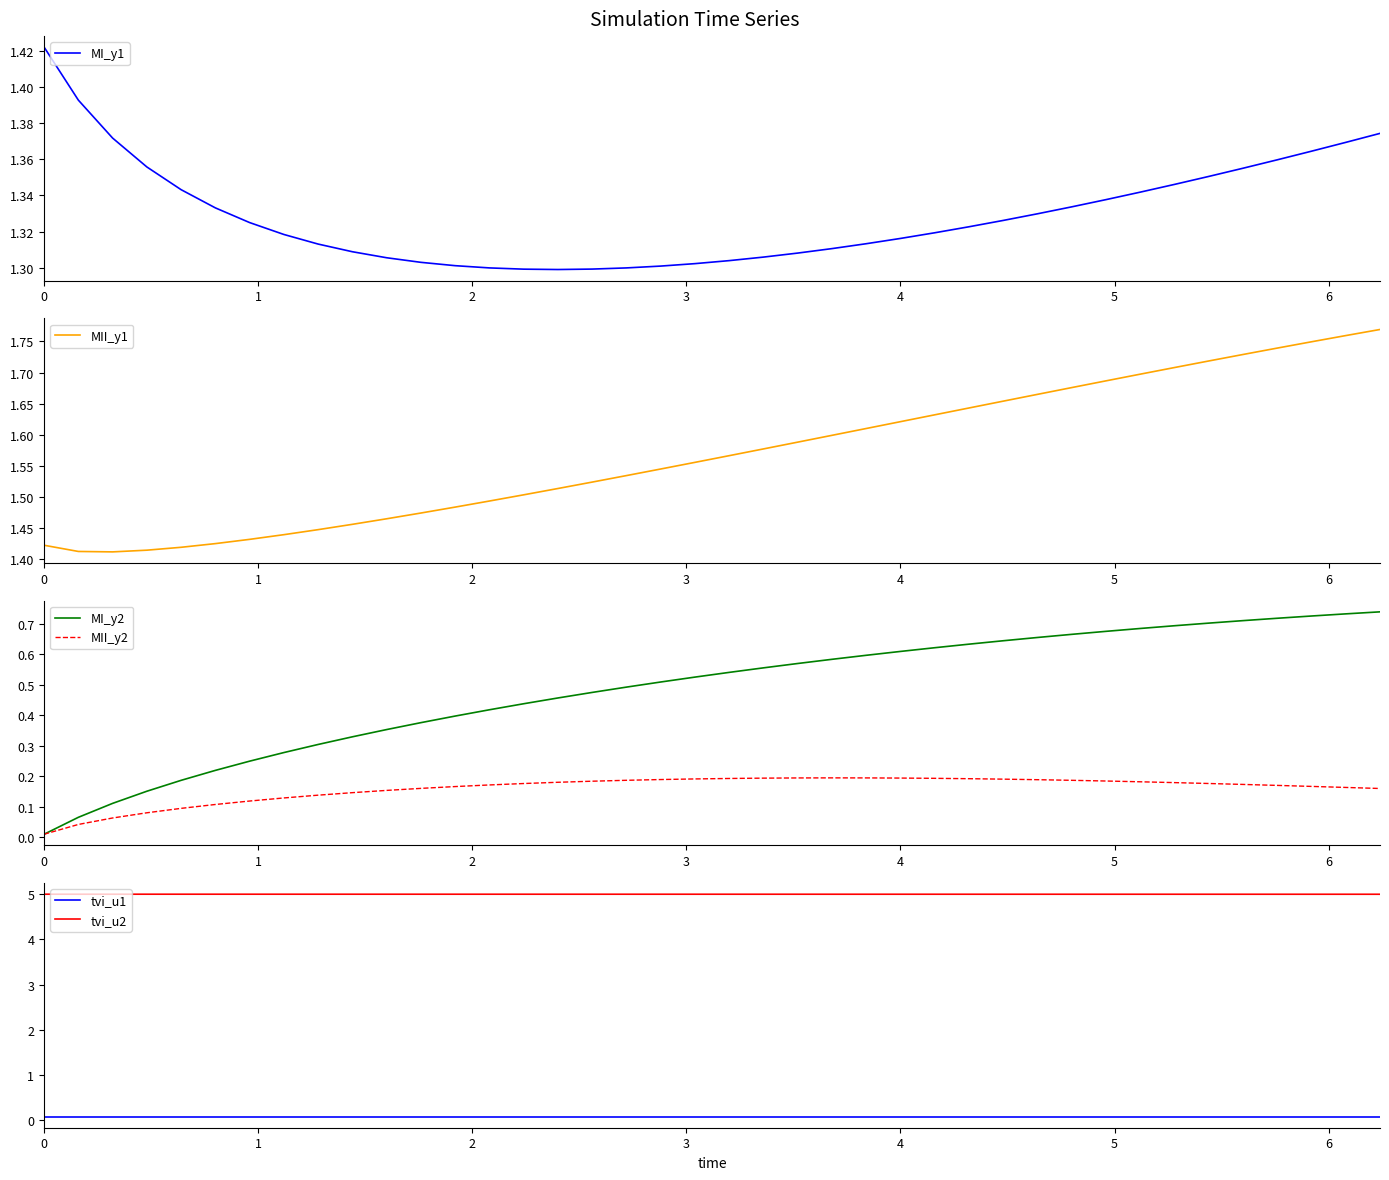

True or false: tvi_u2 and tvi_u1 cross at least once.

False